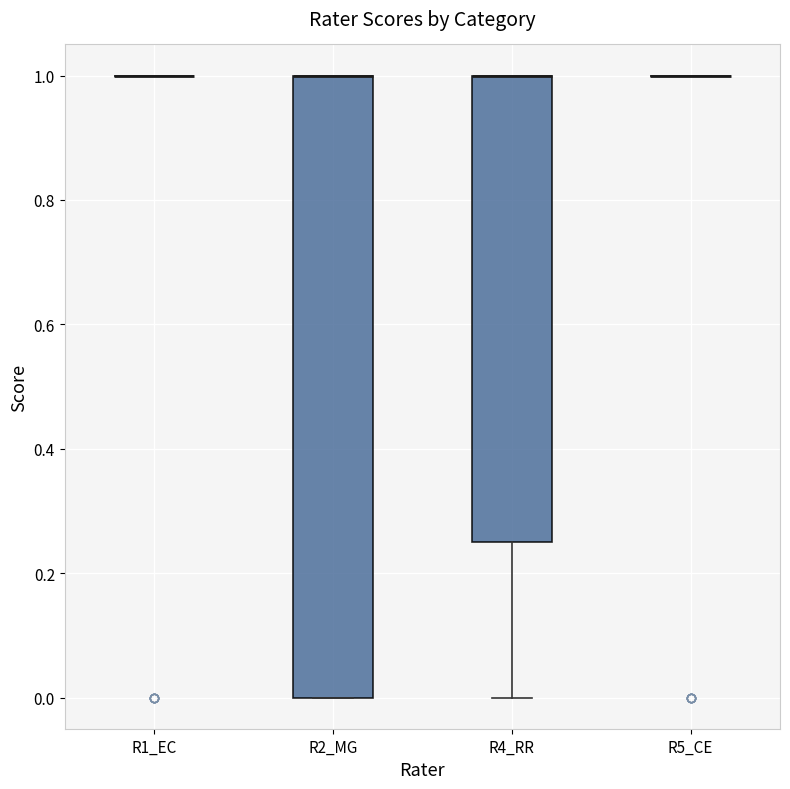

Reading left to right, read every box against the y-axis: the position of its median line, the range the box covers, and the ends of its whiskers. The values are not printed on the chart, so give them approximately, as read against the axis.

R1_EC: box collapsed to a line at 1.00, whiskers 1.00 to 1.00
R2_MG: median 1.00 (drawn on the box's upper edge), box 0.00 to 1.00, whiskers 0.00 to 1.00
R4_RR: median 1.00 (drawn on the box's upper edge), box 0.26 to 1.00, whiskers 0.00 to 1.00
R5_CE: box collapsed to a line at 1.00, whiskers 1.00 to 1.00